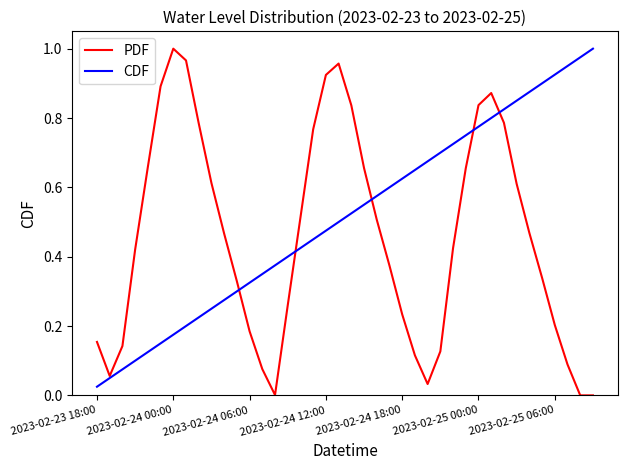

List the series in order of their overall mean, lowest first.

PDF, CDF